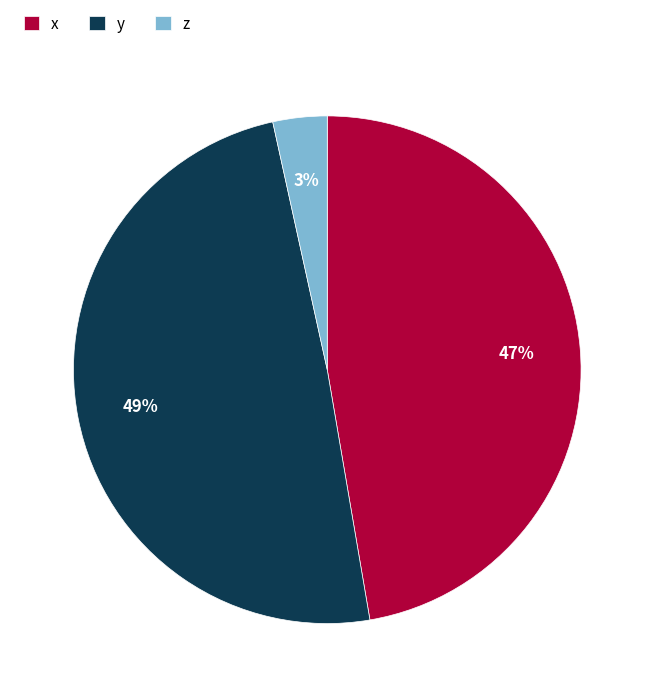

Which category has the biggest portion of the pie?

y